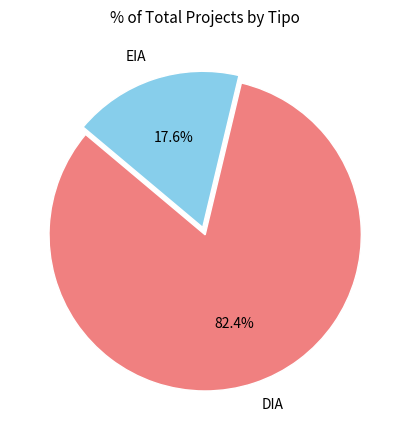

What percentage is the DIA slice, to the nearest percent?

82%